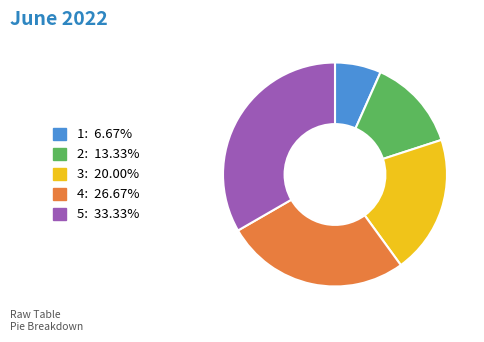

Rank the categories by value from lowest to highest.

1, 2, 3, 4, 5